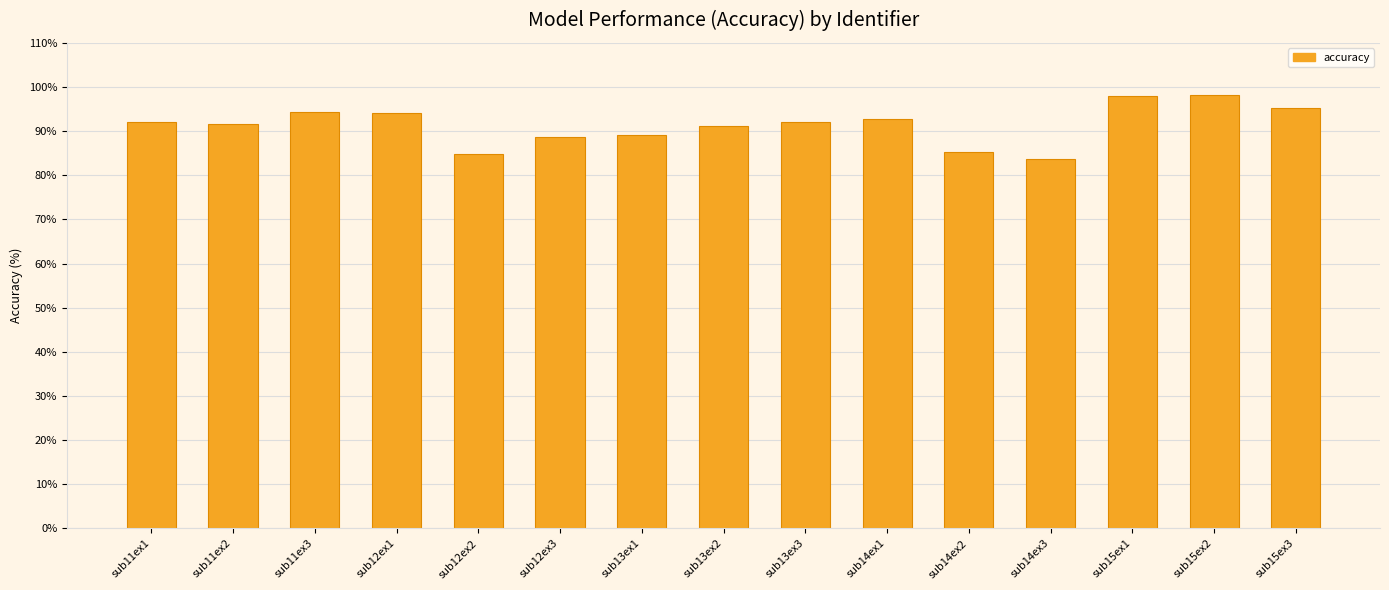

Which has a higher value, sub15ex1 or sub13ex1?

sub15ex1